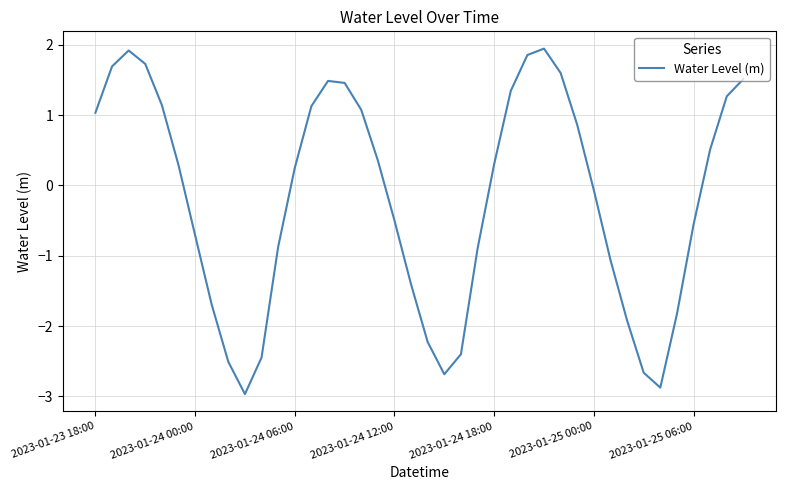

What is the maximum value shown in the chart?

1.9